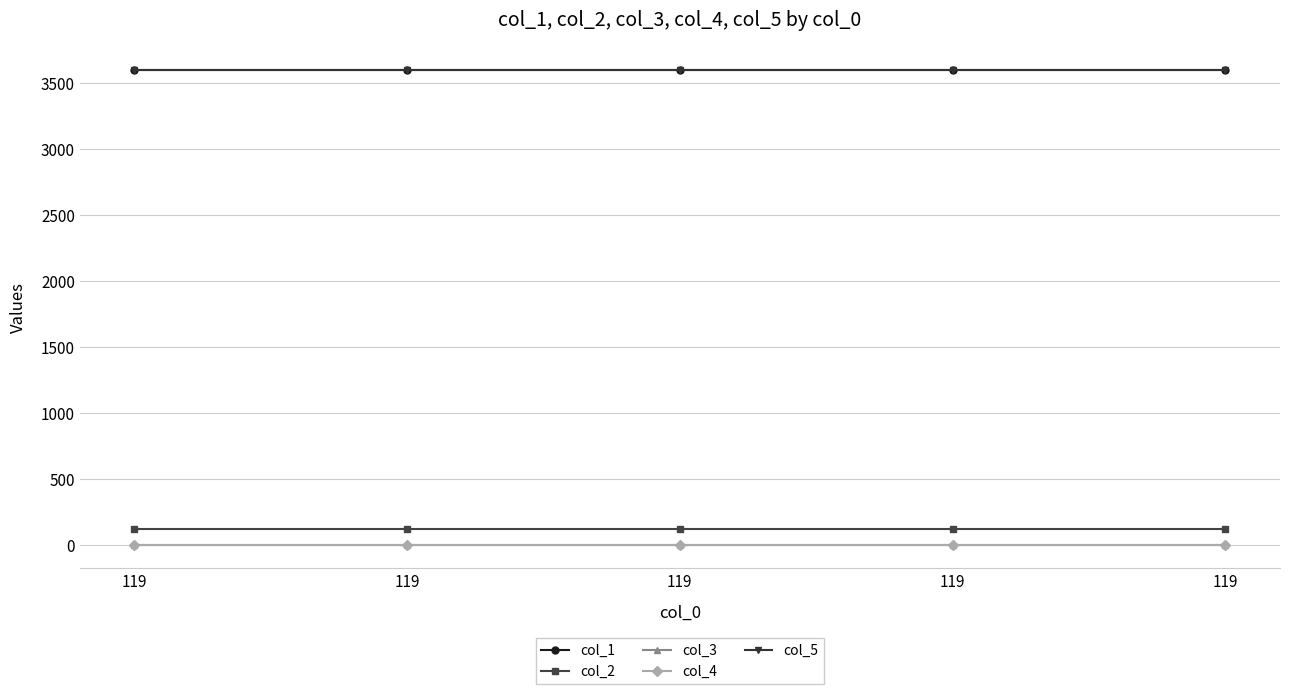

Which series has the widest spread of values?

col_1